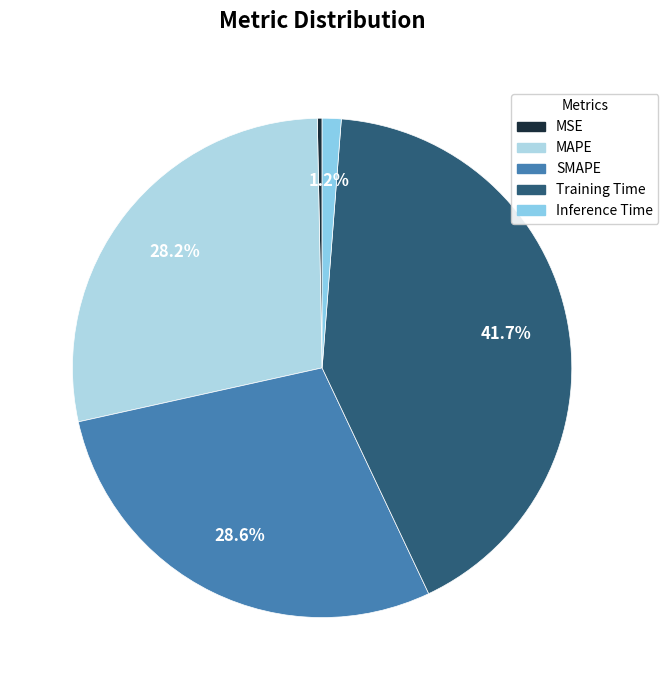

Between MSE and SMAPE, which is larger?

SMAPE